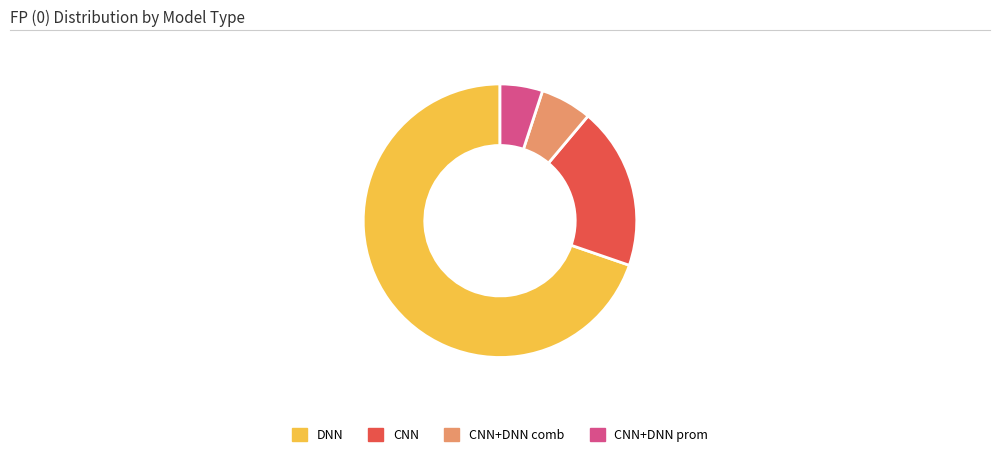

Is the sum of CNN and CNN+DNN prom greater than half?

No